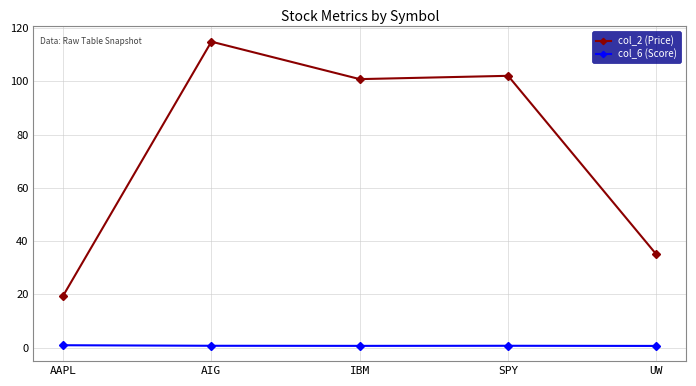

At which label is col_2 (Price) closest to 67?

UW